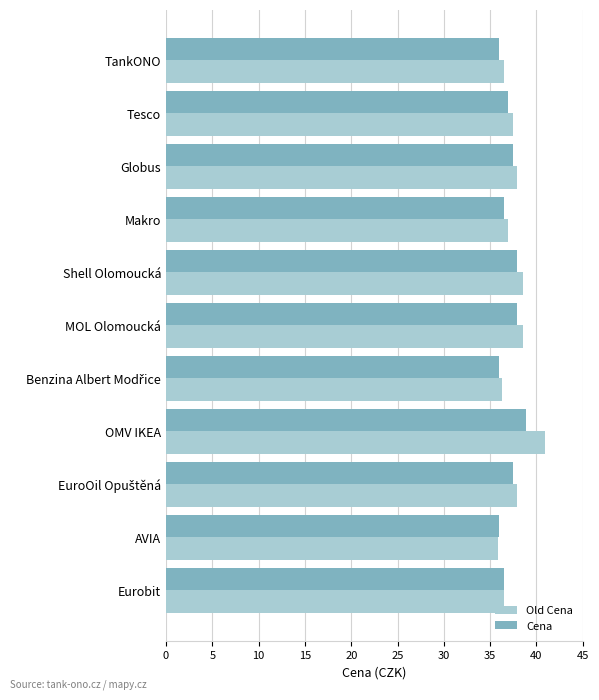

What is the smallest value displayed?

35.9